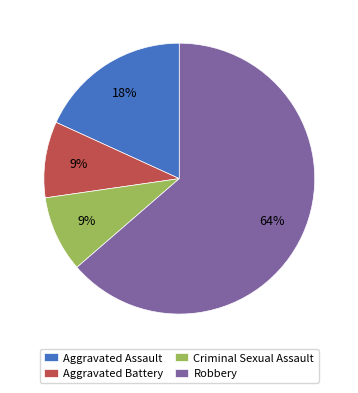

How many segments does this pie chart have?

4